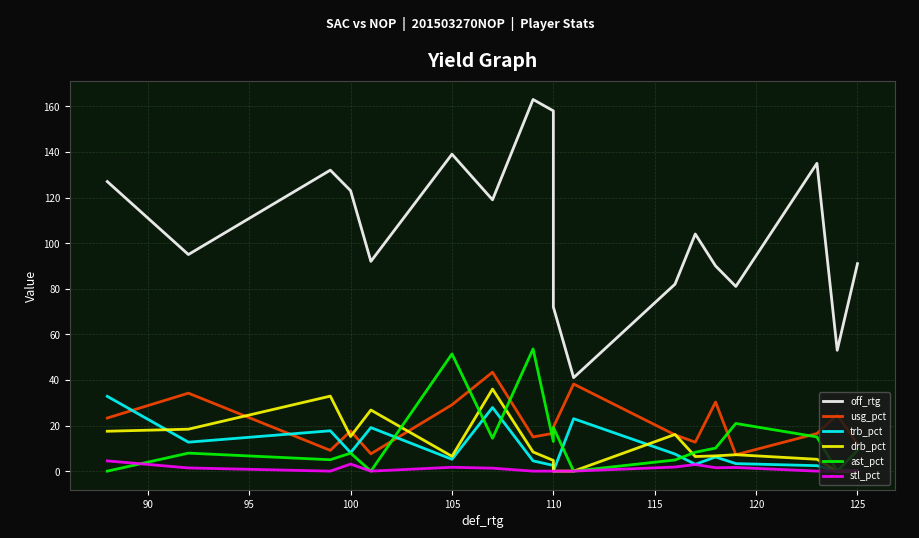

What value does the usg_pct series have at 125?

11.9